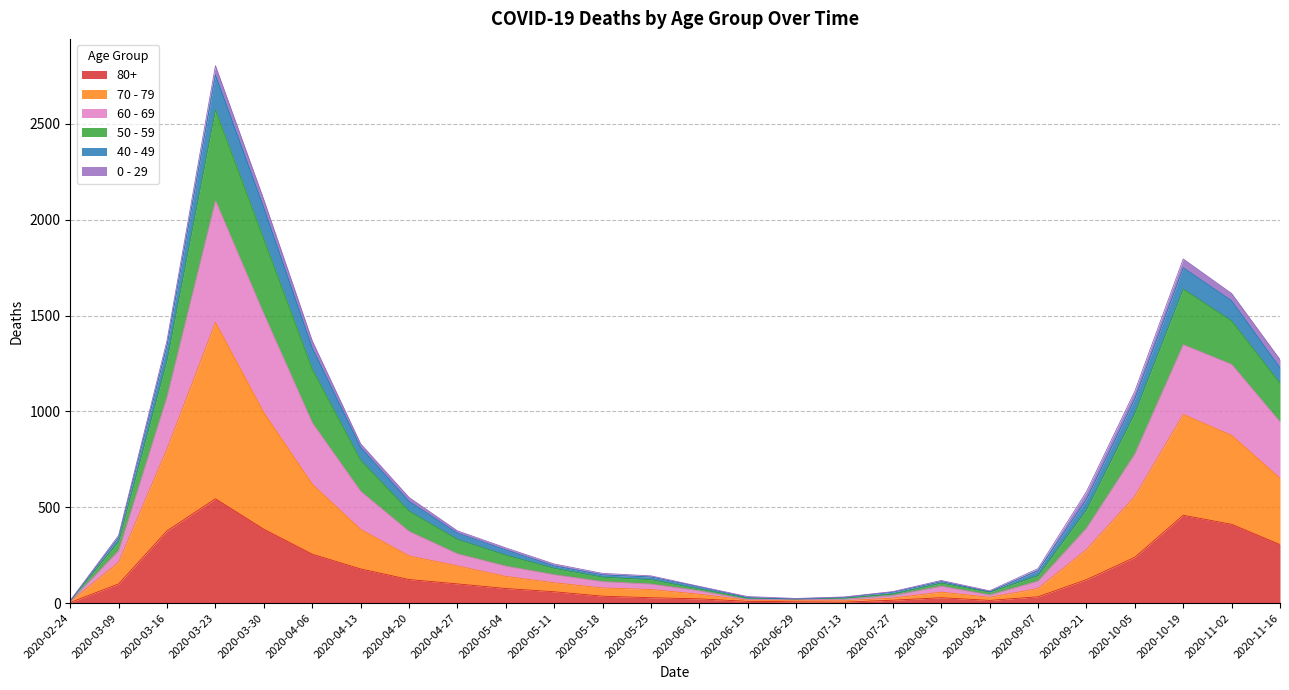

True or false: 60 - 69 and 50 - 59 intersect in this chart.

False